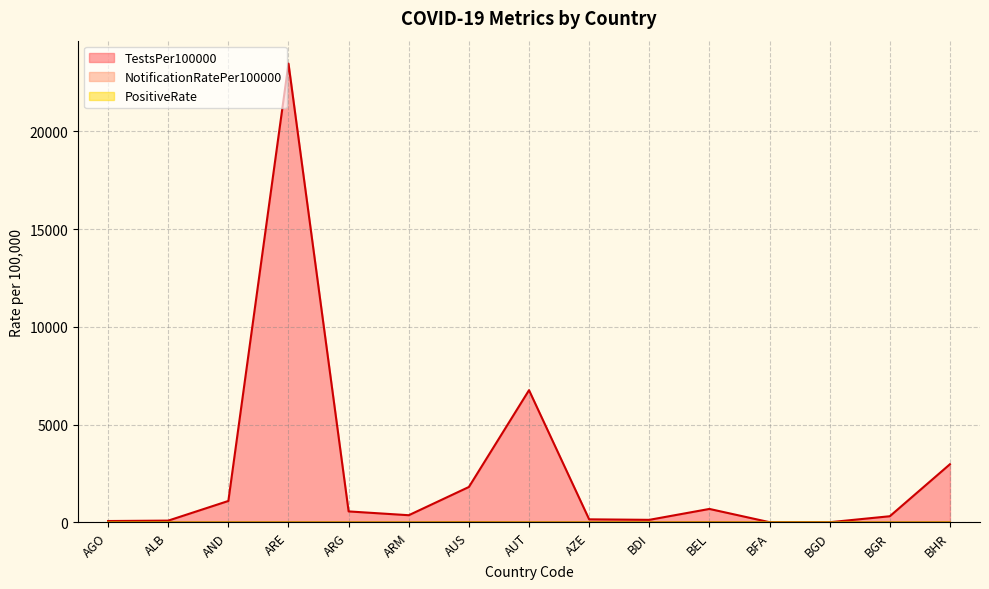

Does the chart display data point markers on the line(s)?

No